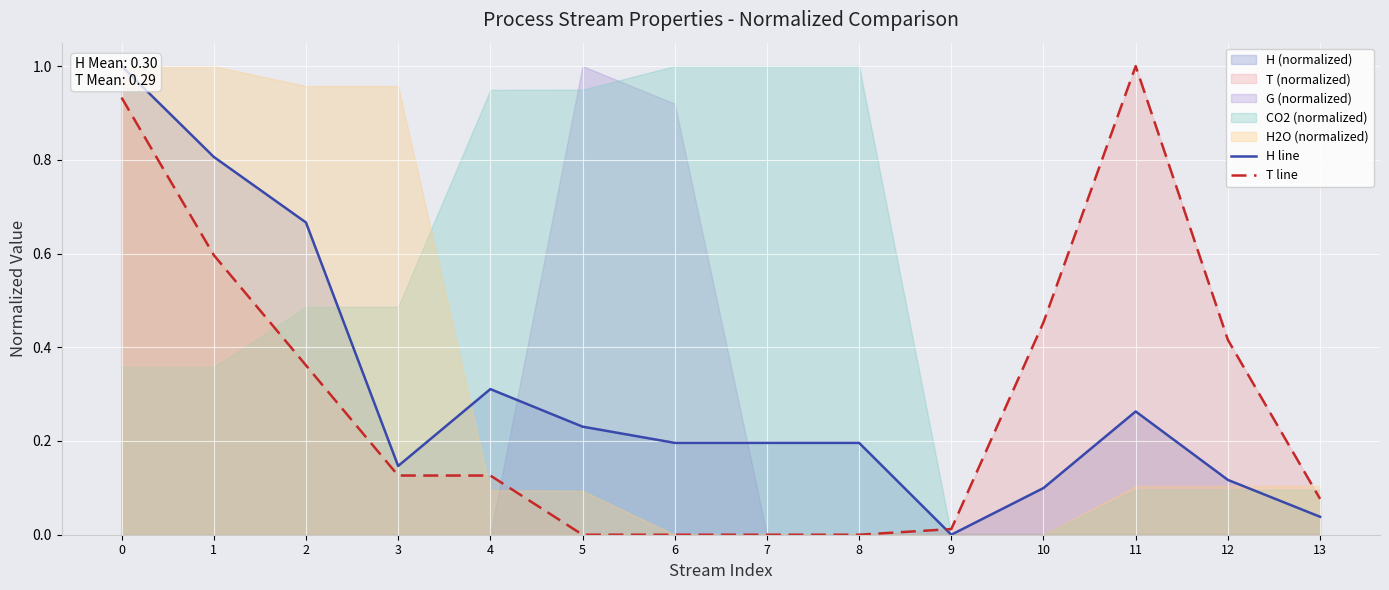

Is it true that H line equals 0.1 at 11?

False